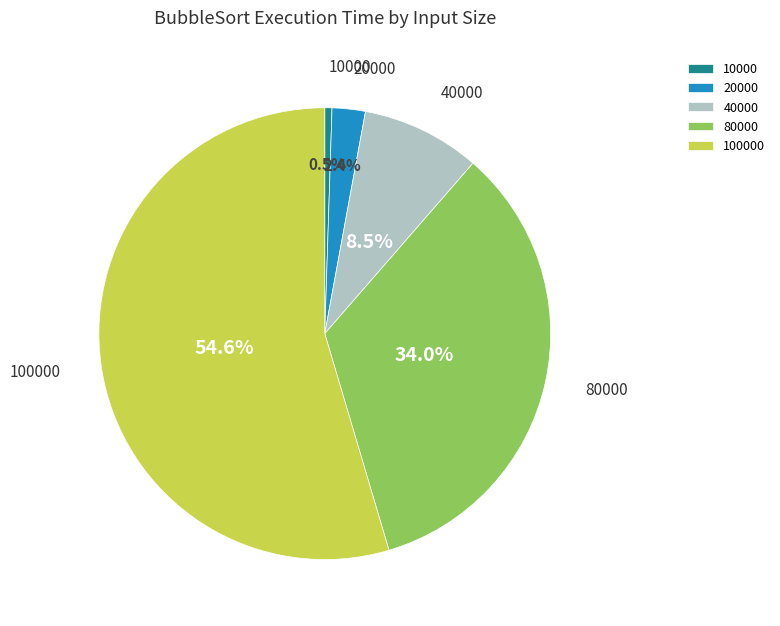

Between 40000 and 10000, which is larger?

40000